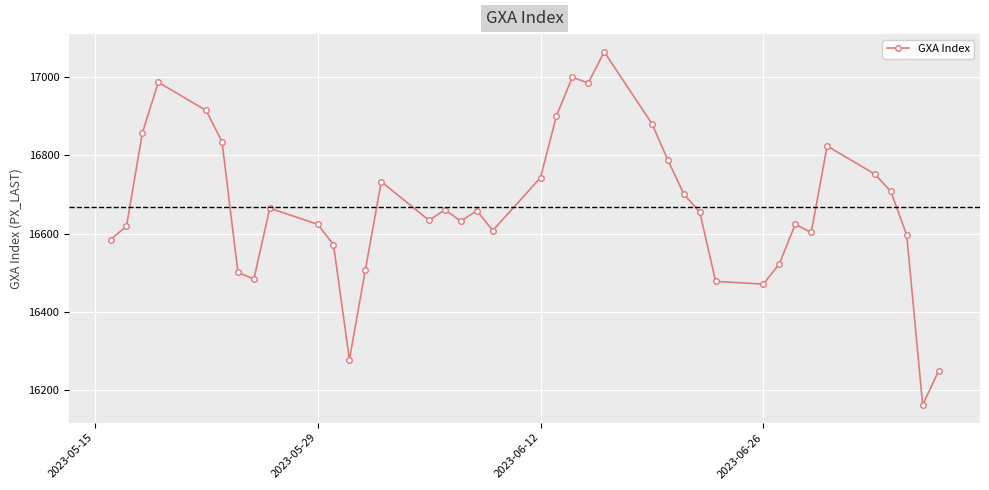

What is the value of the 22nd point from the left?

17000